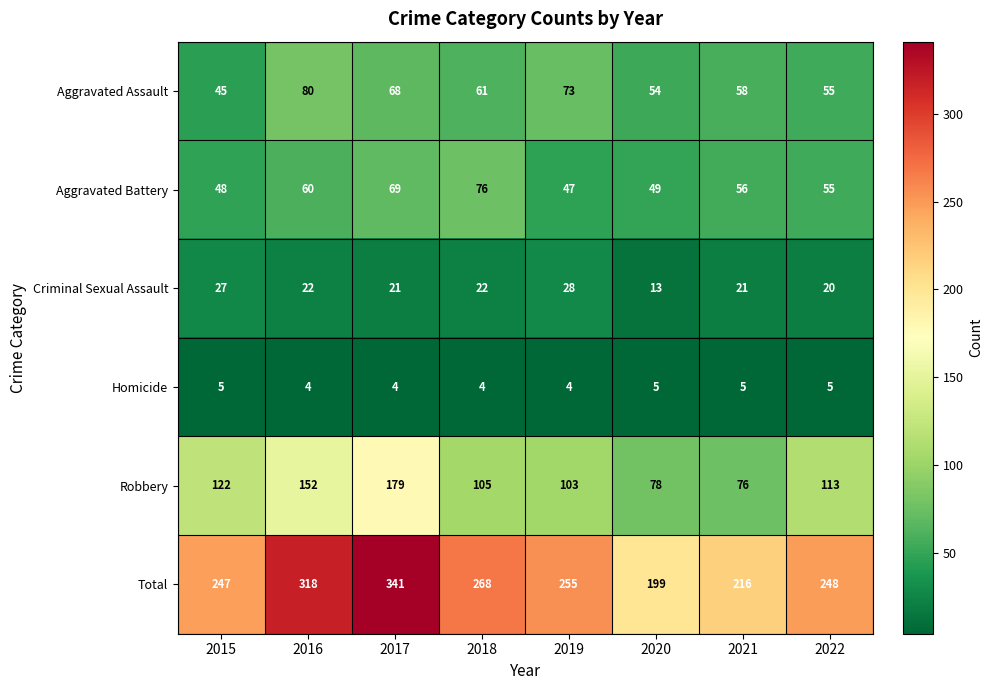

True or false: Aggravated Assault has a value of 61 at 2018.

True